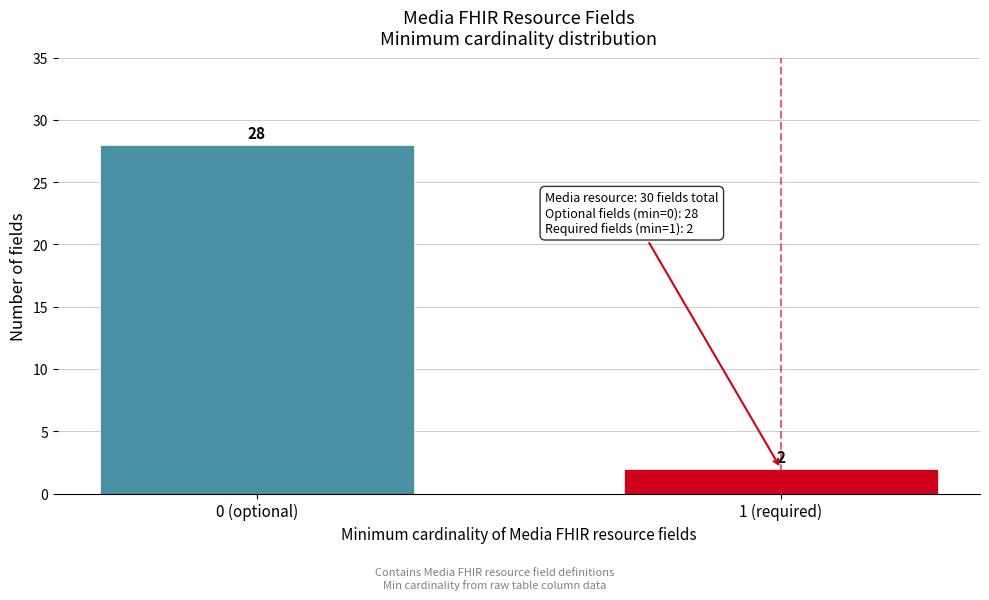

Reading left to right, extract all data points from this chart.

28	2